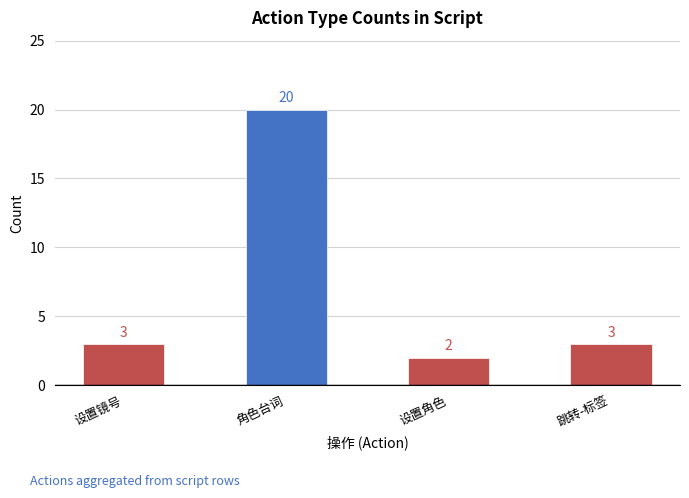

Reading right to left, extract all data points from this chart.

跳转-标签=3	设置角色=2	角色台词=20	设置镜号=3